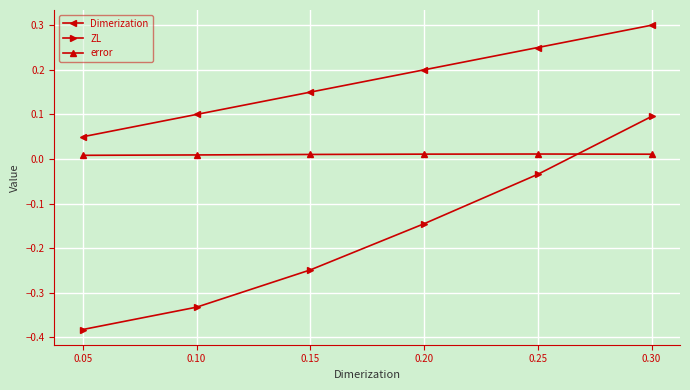

True or false: Dimerization has a value of 0.0 at 0.10.

False